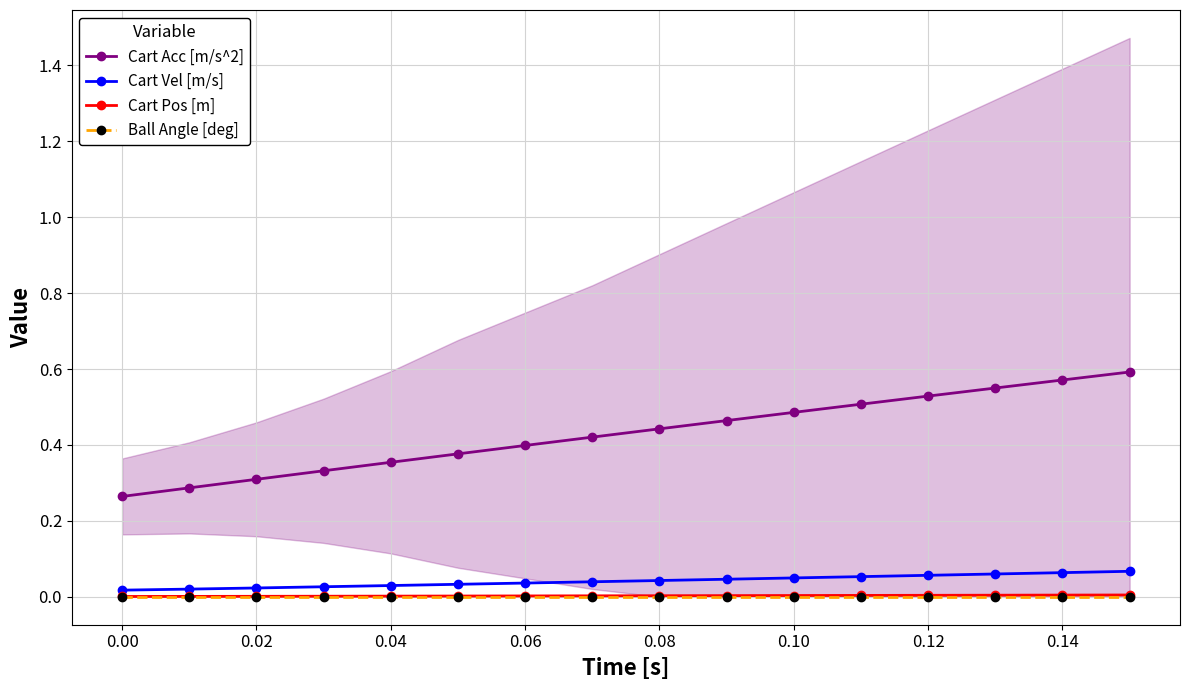

The Cart Acc [m/s^2] series shows 0.6 at 0.06. True or false?

False